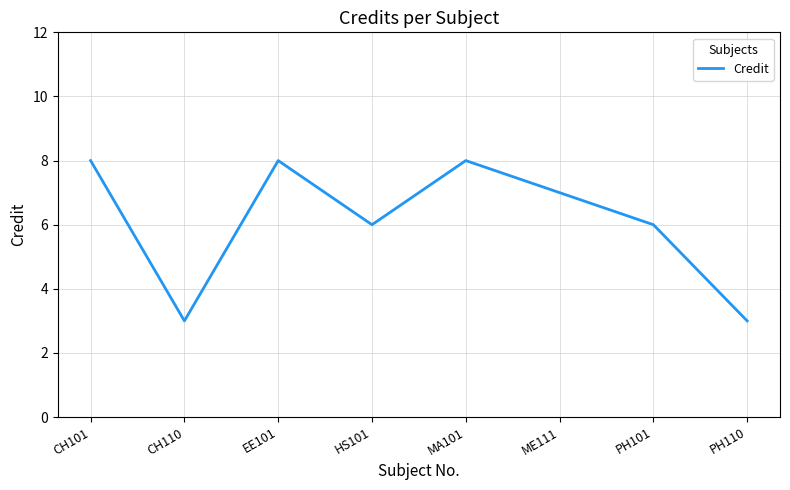

What position from the left is EE101?

3